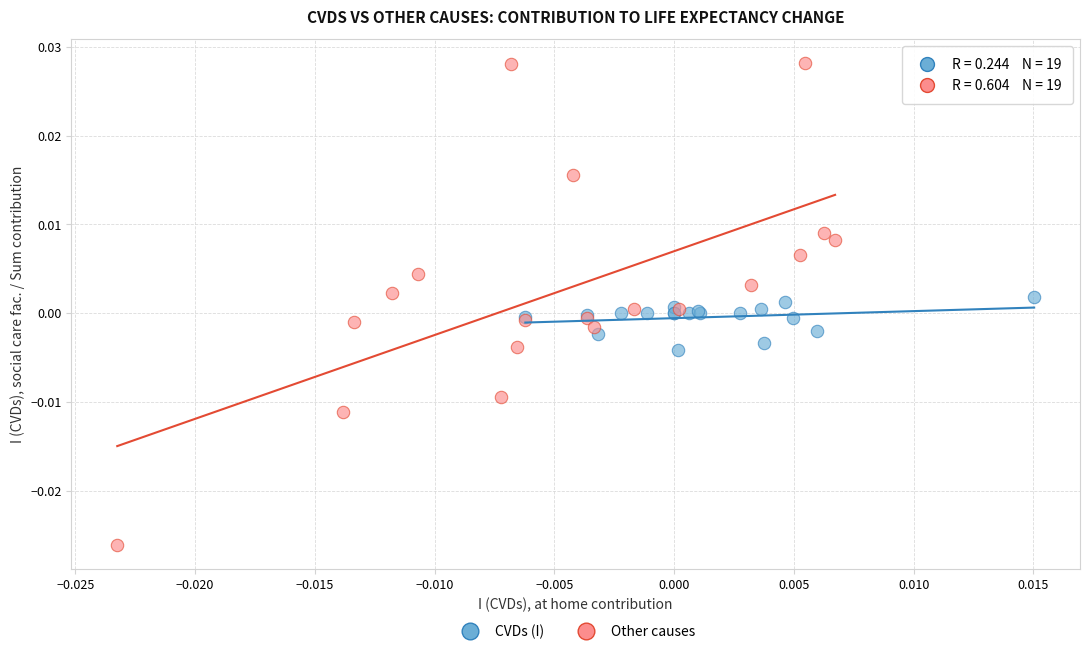

Which series contains the highest Y value?

Other causes